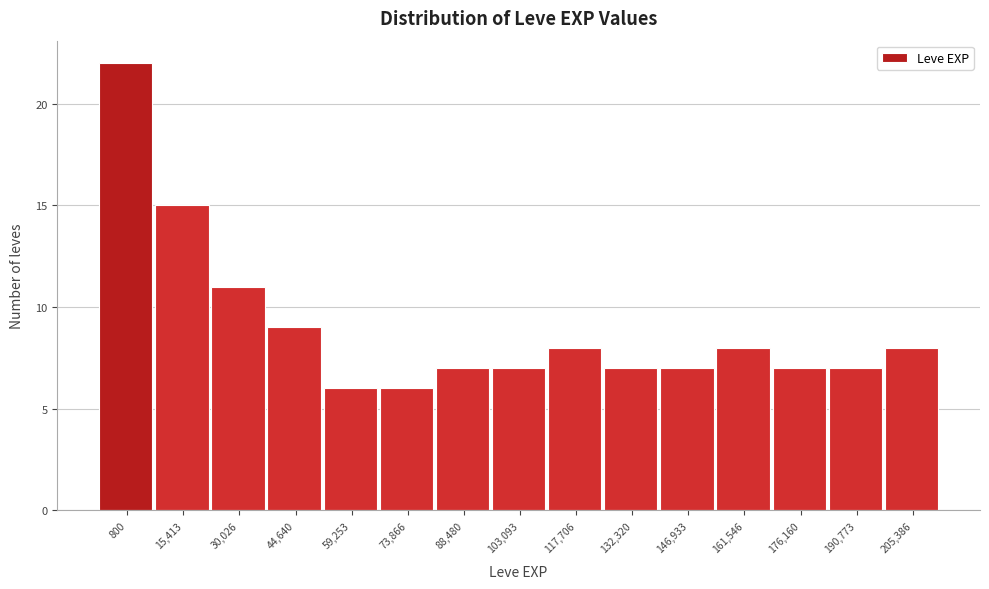

Reading right to left, what are all the values shown in this chart?

205,386=8	190,773=7	176,160=7	161,546=8	146,933=7	132,320=7	117,706=8	103,093=7	88,480=7	73,866=6	59,253=6	44,640=9	30,026=11	15,413=15	800=22